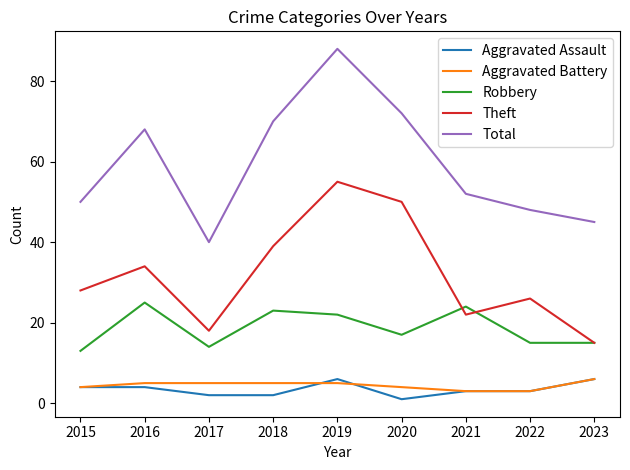

What is the greatest value displayed?

88